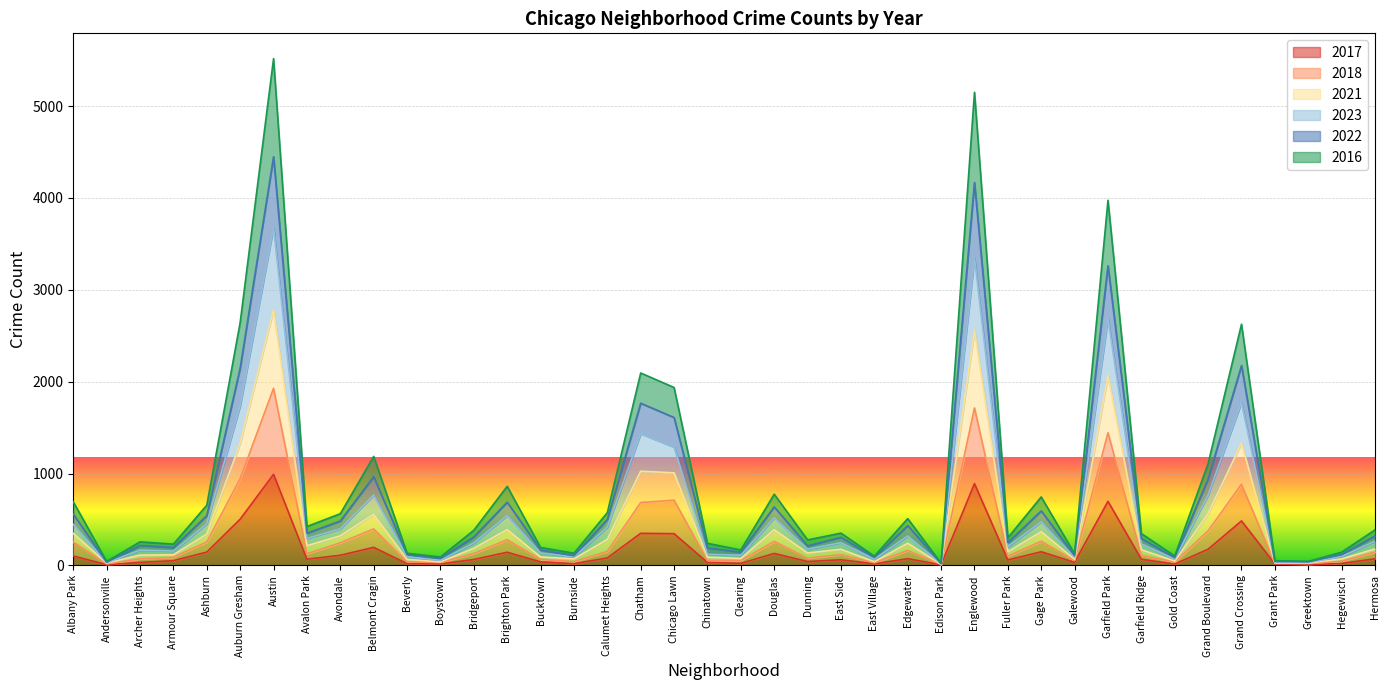

At which category does 2023 reach its first local valley?

Andersonville